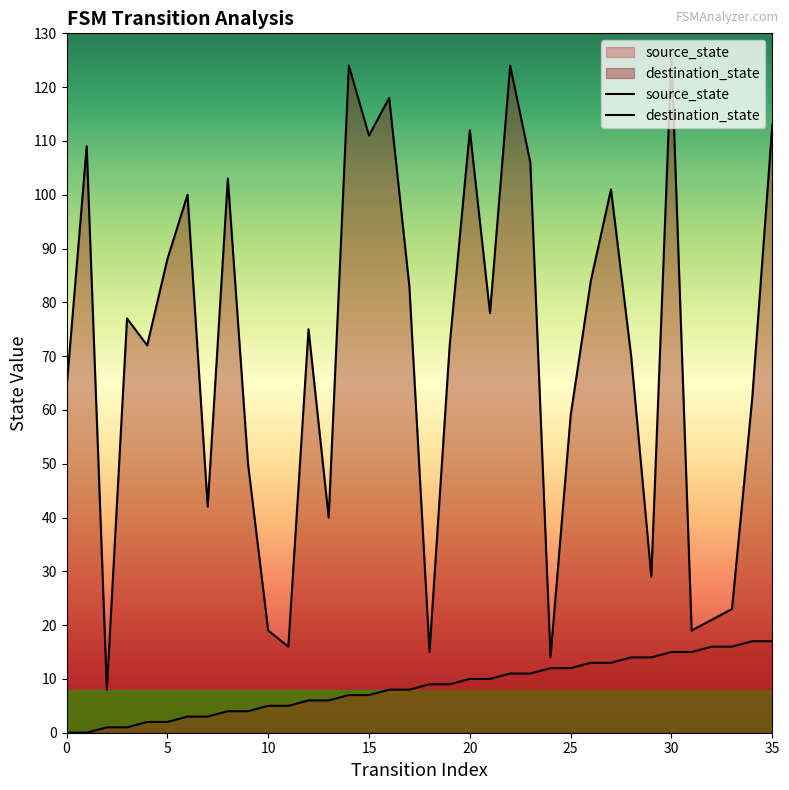

Which series contains the lowest Y value?

source_state